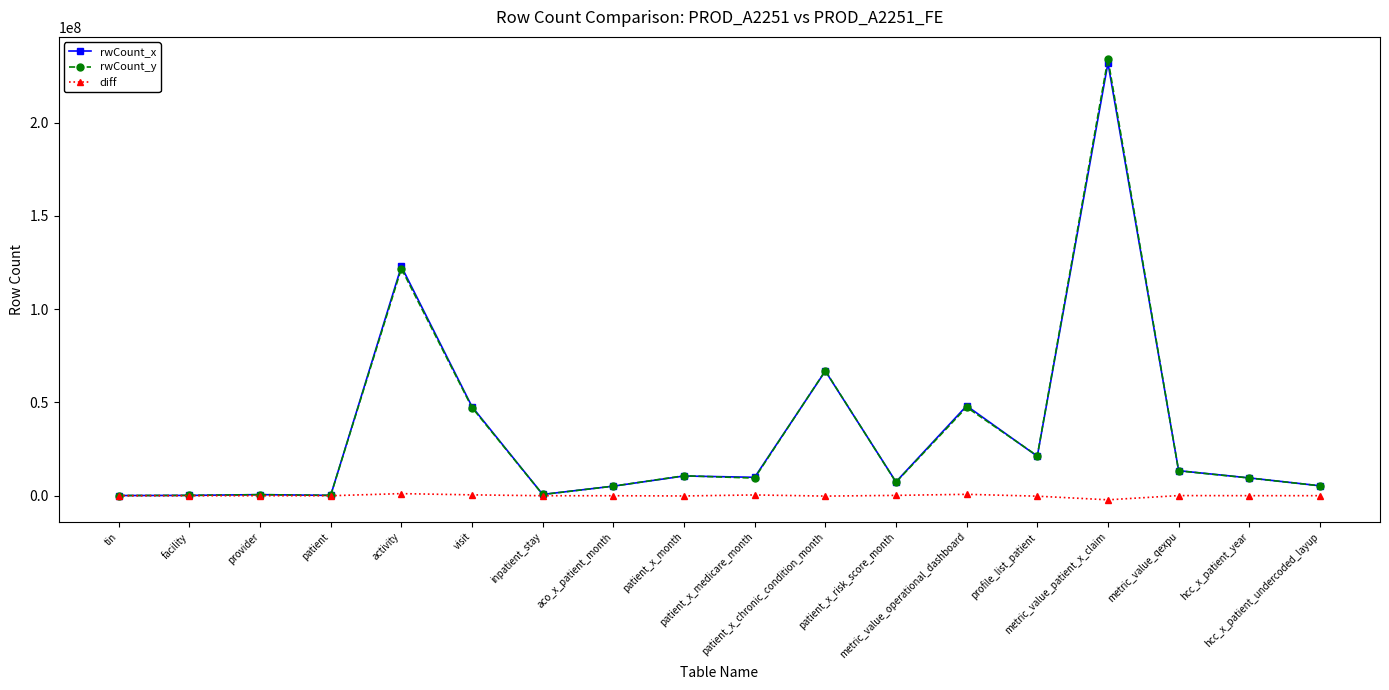

What position from the left is metric_value_patient_x_claim?

15